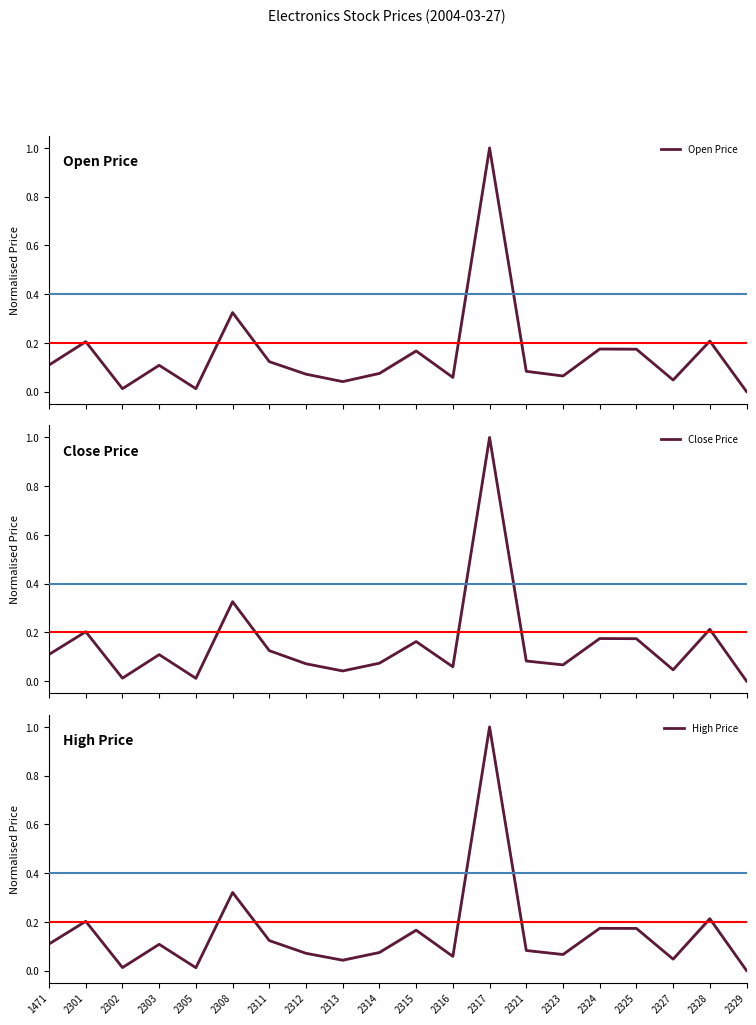

What is the average value of the Close Price series?

0.2